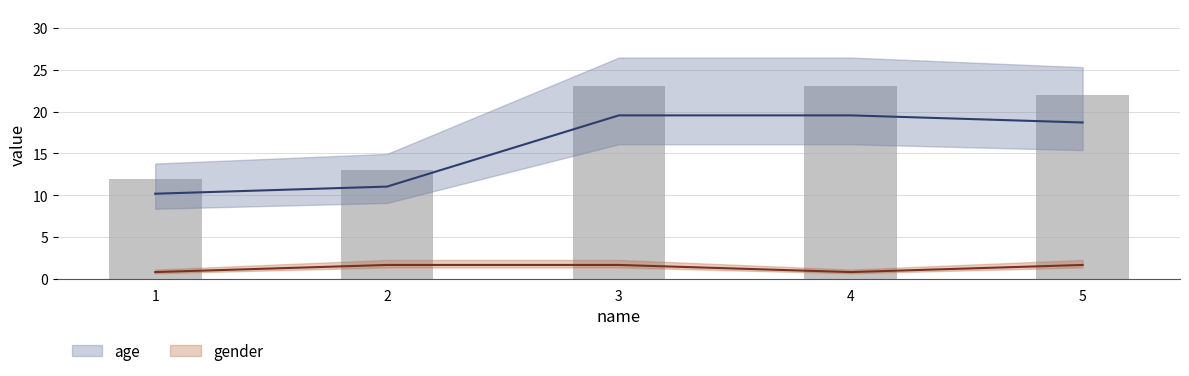

Which series has the largest total across all categories?

age